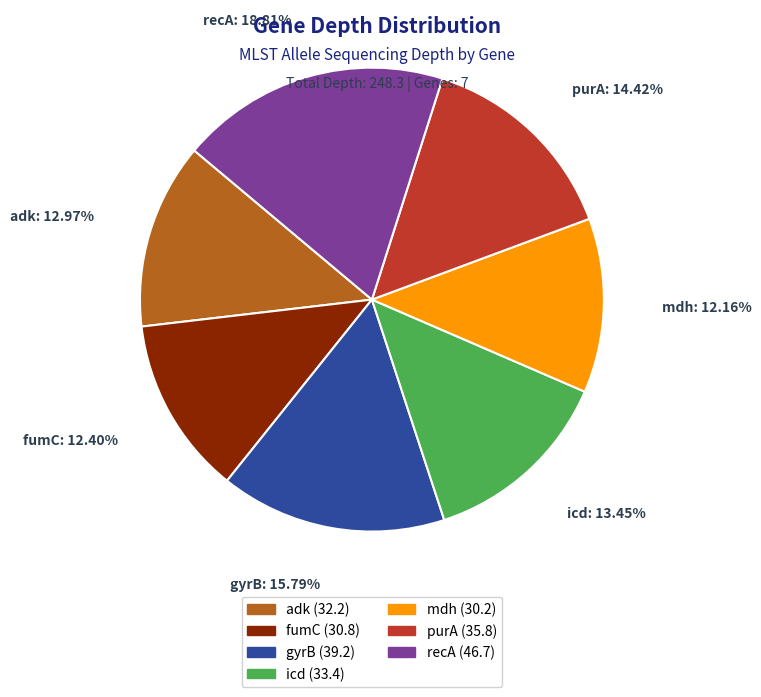

How many segments does this pie chart have?

7